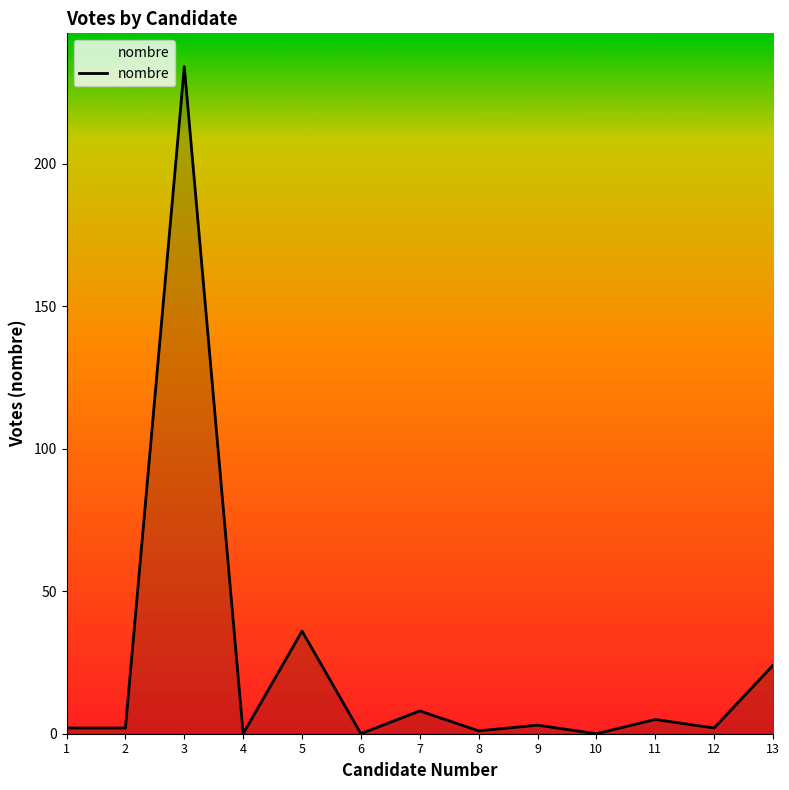

Reading left to right, what are all the values shown in this chart?

1=2	2=2	3=234	4=0	5=36	6=0	7=8	8=1	9=3	10=0	11=5	12=2	13=24